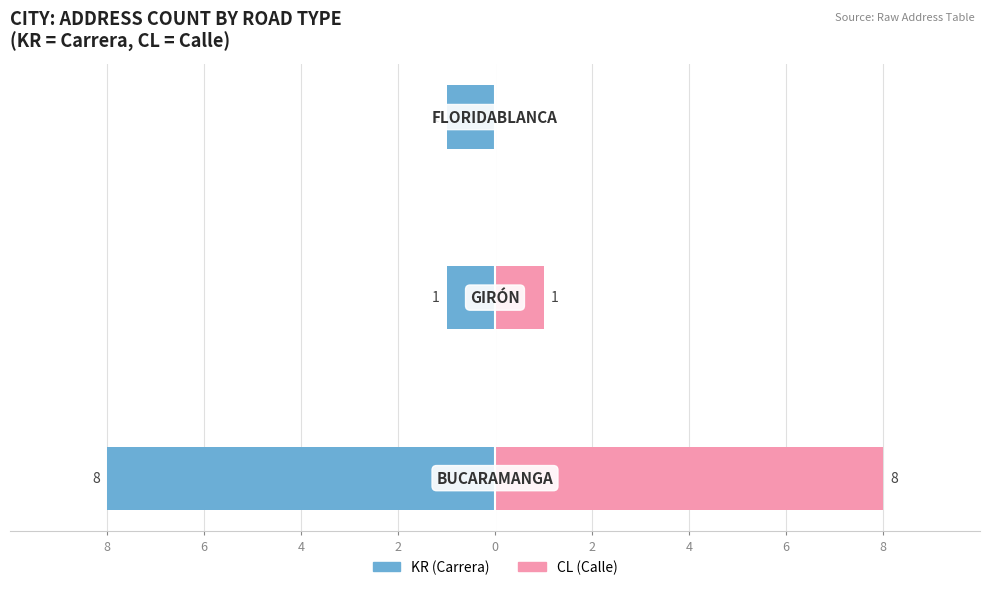

Reading left to right, transcribe all the data shown in this chart.

KR (Carrera): -8	-1	-1
CL (Calle): 8	1	0